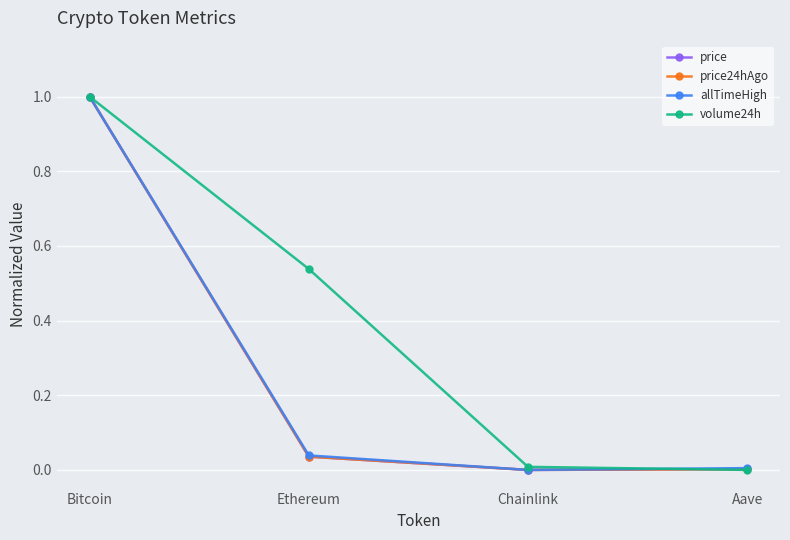

True or false: allTimeHigh has a value of 0.0 at Aave.

True